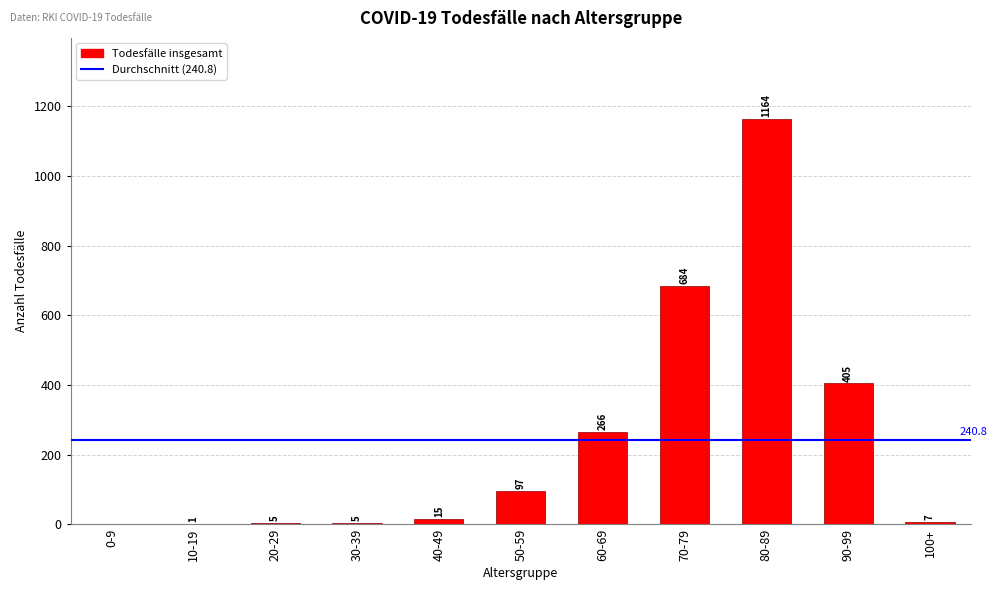

What is the change in value from 20-29 to 50-59?

+92